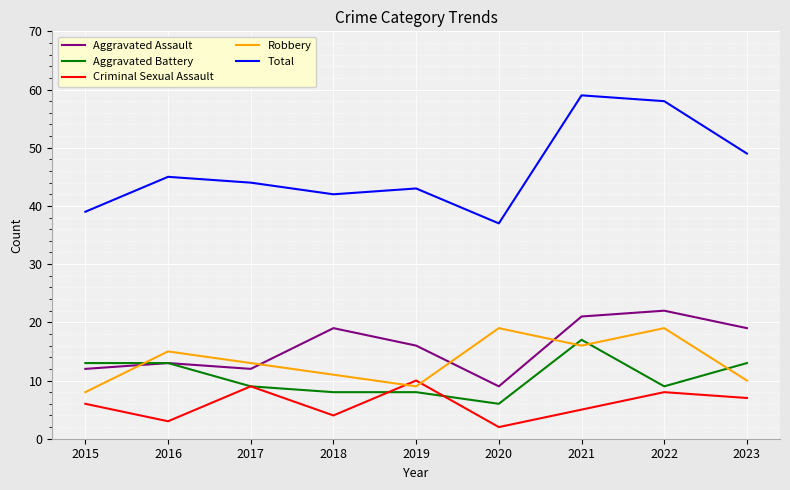

After their last crossing, which series has the higher values: Robbery or Aggravated Assault?

Aggravated Assault